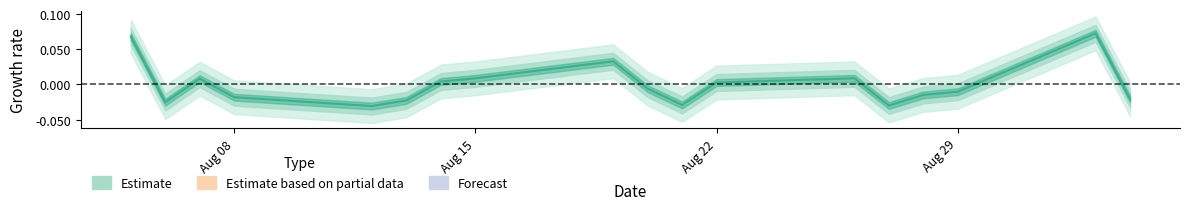

Is it true that the value at Aug 15 is -0.0?

False